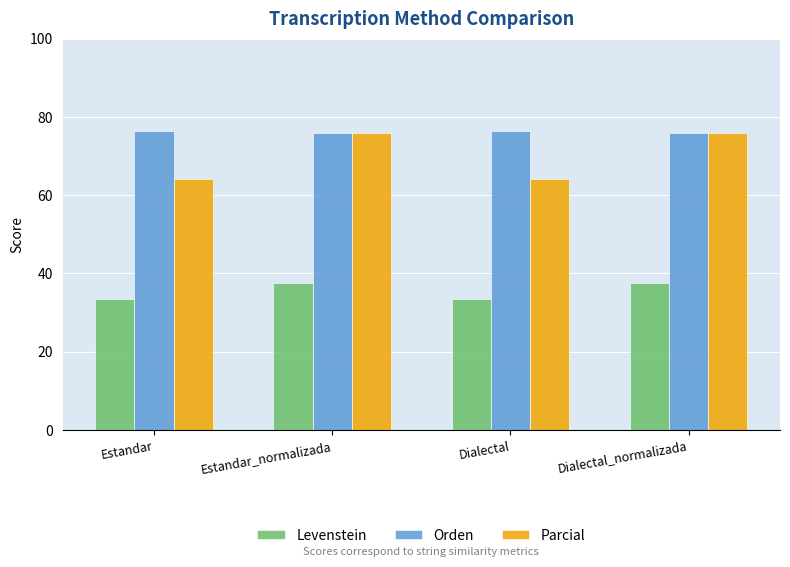

Are the bars grouped side by side (vs. stacked)?

Yes